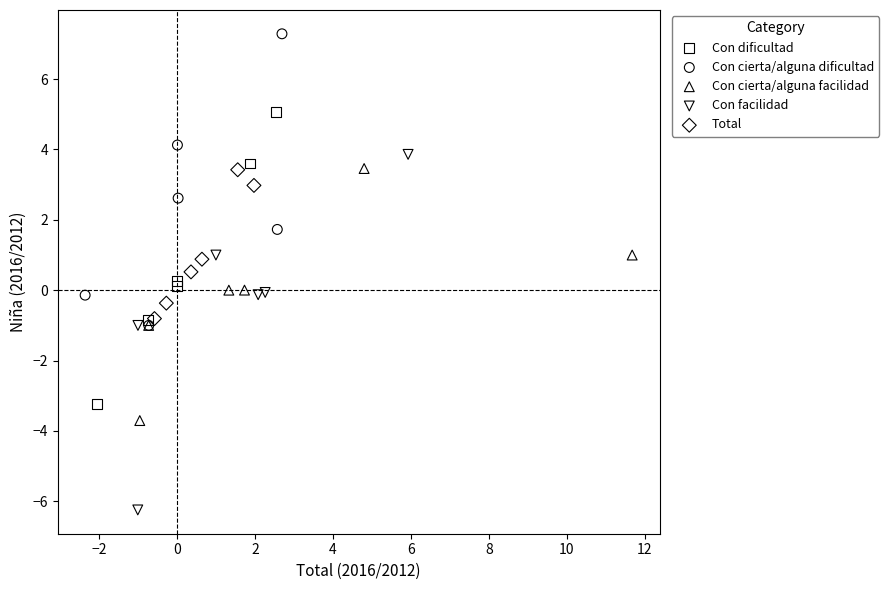

Which series reaches the minimum Y coordinate?

Con facilidad